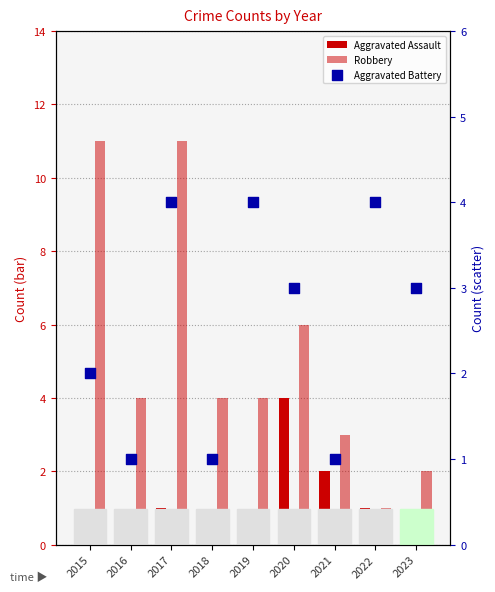

What are all the series names shown in the legend?

Aggravated Assault, Robbery, Aggravated Battery